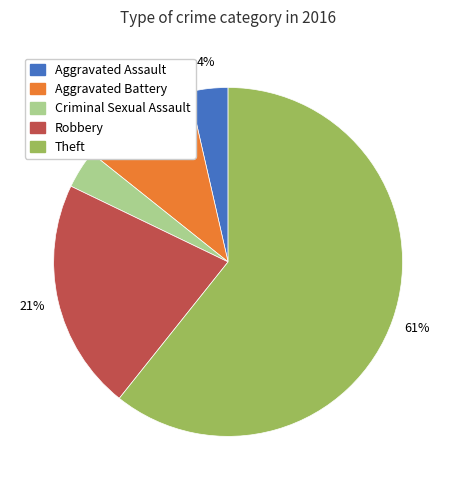

Is Theft the majority of the pie?

Yes